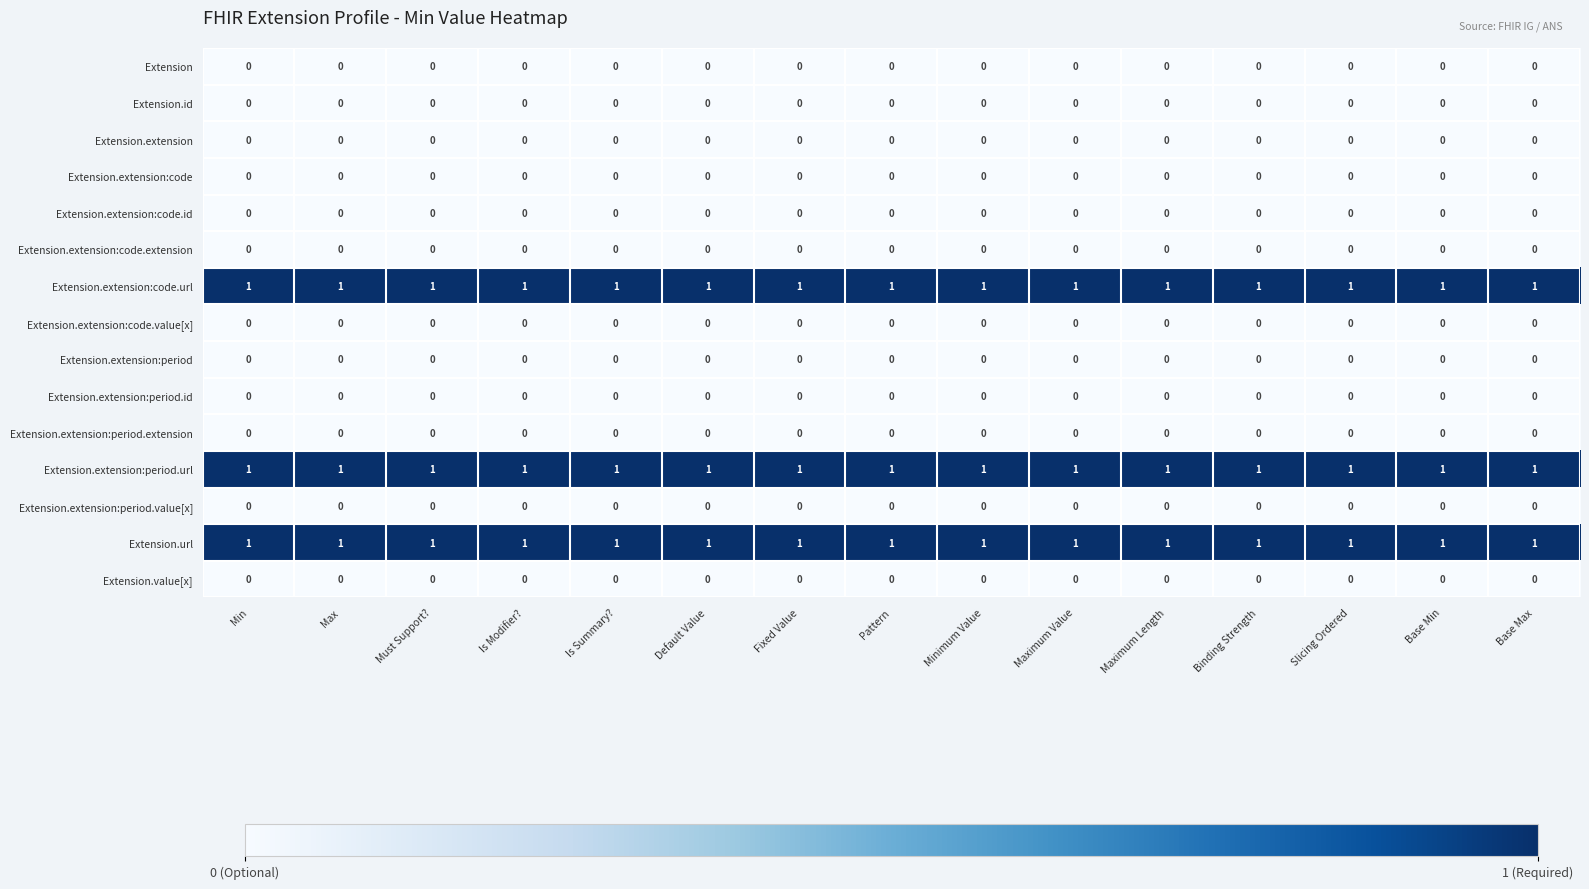

What is the total value across all series at Maximum Length?

3